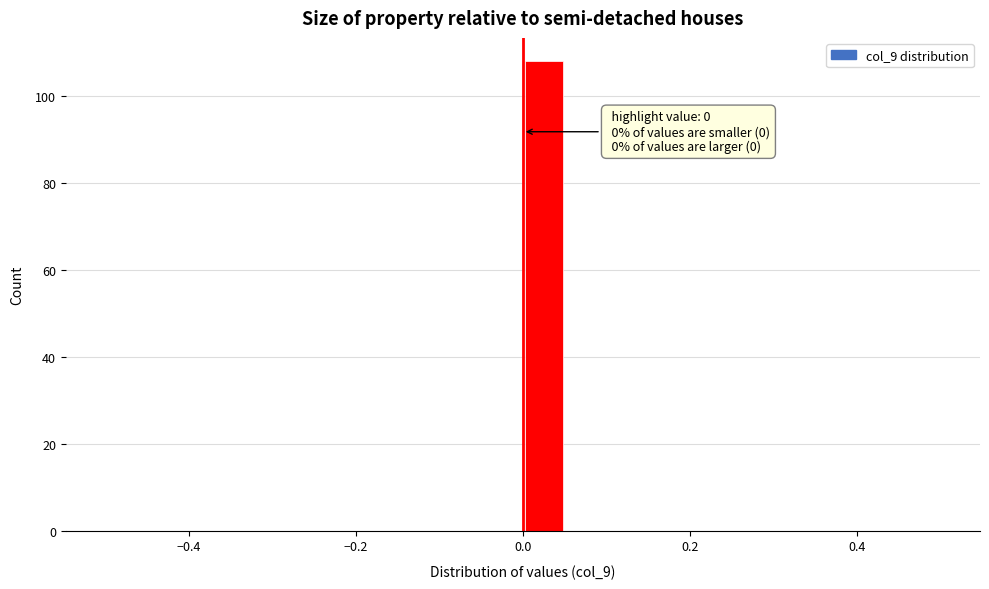

Around what value on the x-axis is the tallest bar? Give the approximate position of its centre, as read against the axis.

0.02